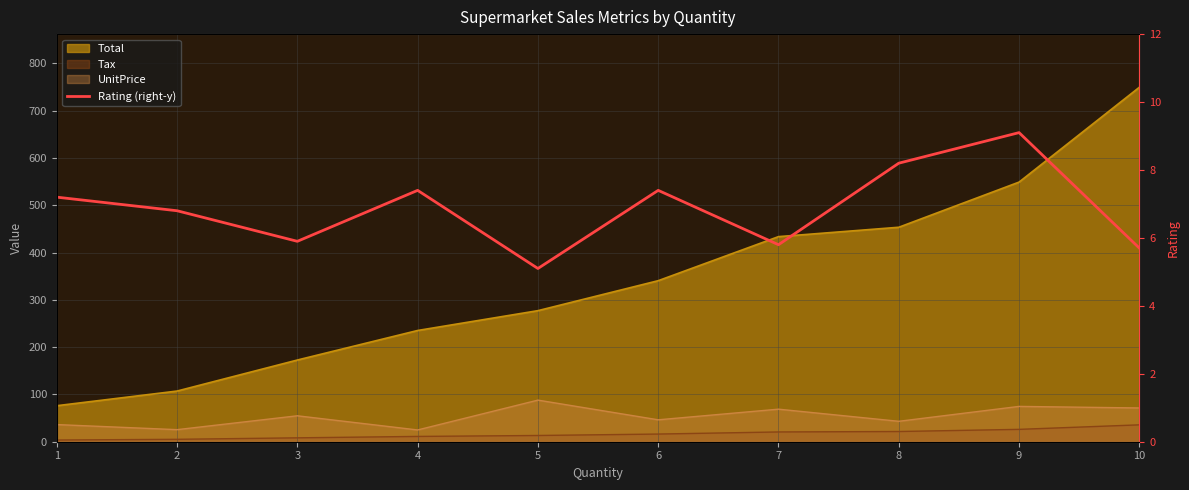

What is the difference between the values at 2 and 6?

0.6